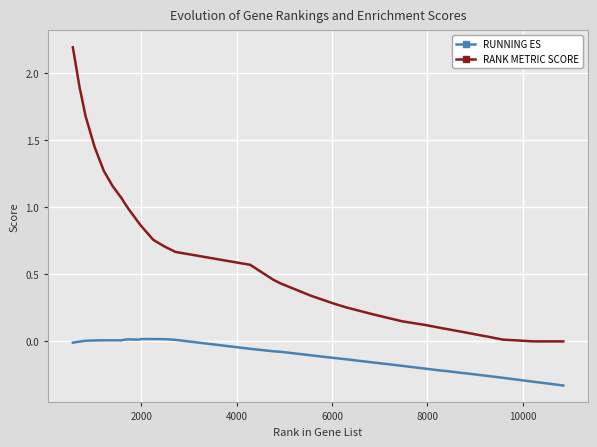

True or false: RUNNING ES and RANK METRIC SCORE intersect in this chart.

False